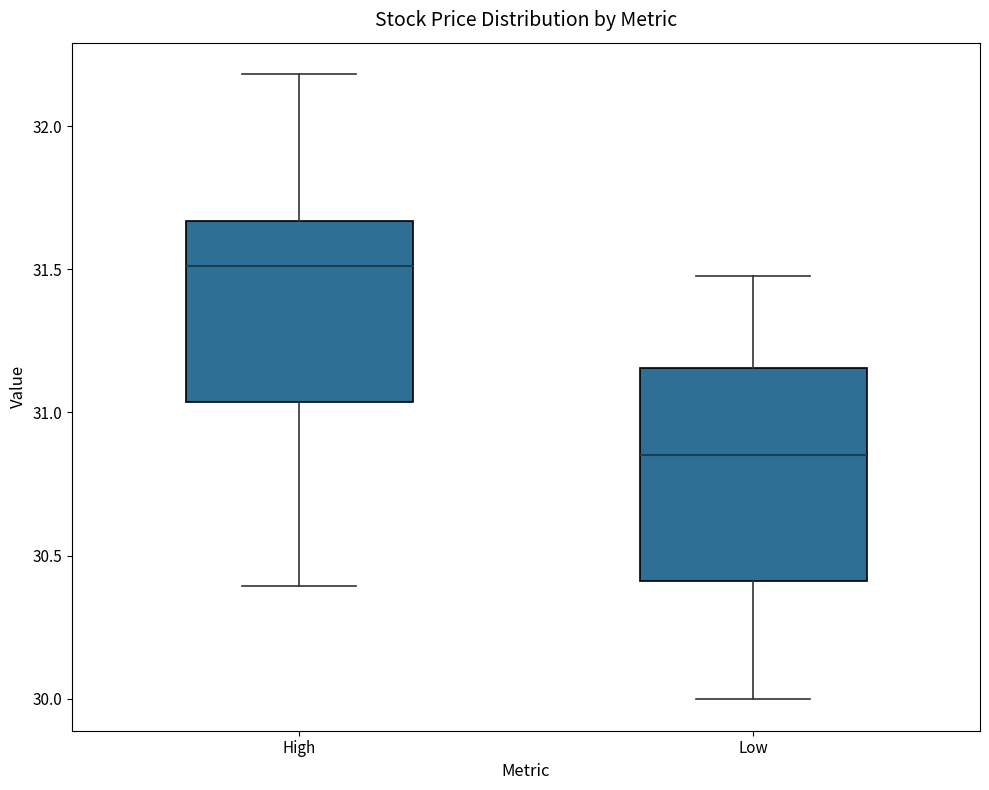

Which box's median line is the lowest?

Low